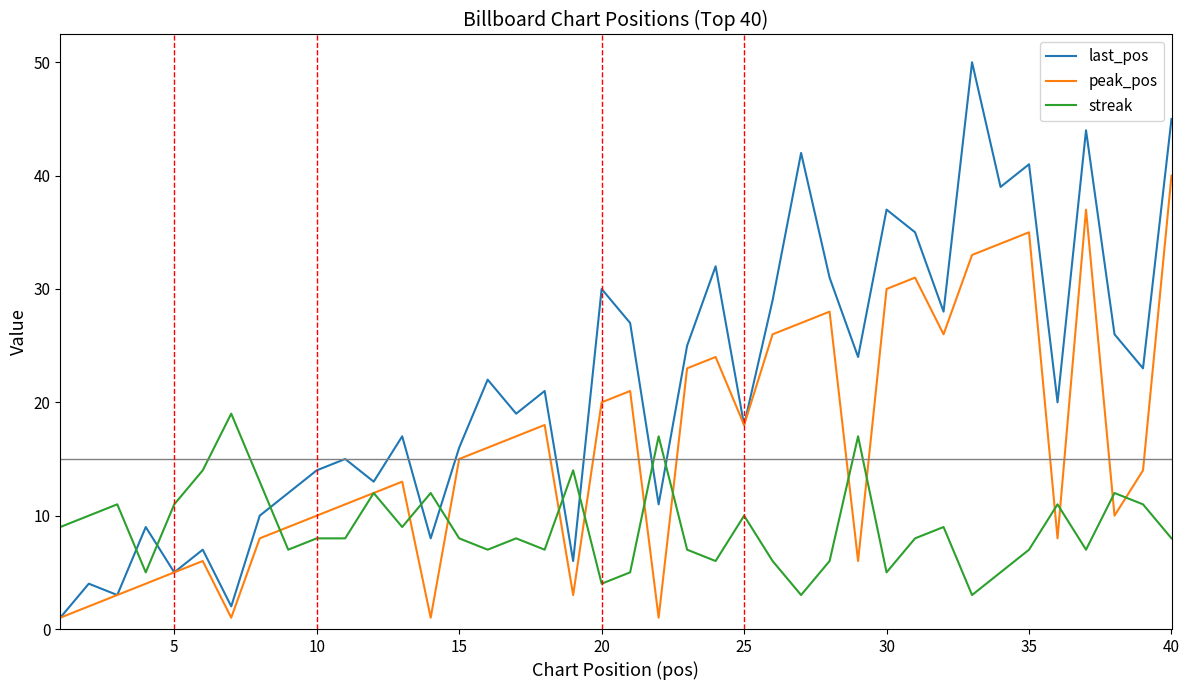

Which series has the largest total across all categories?

last_pos